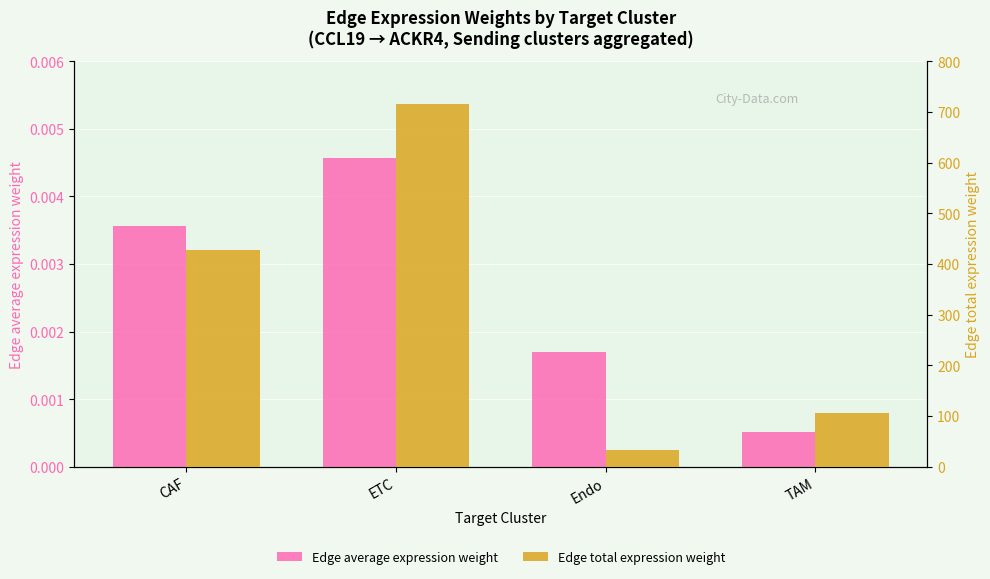

Does the chart contain stacked bars?

No